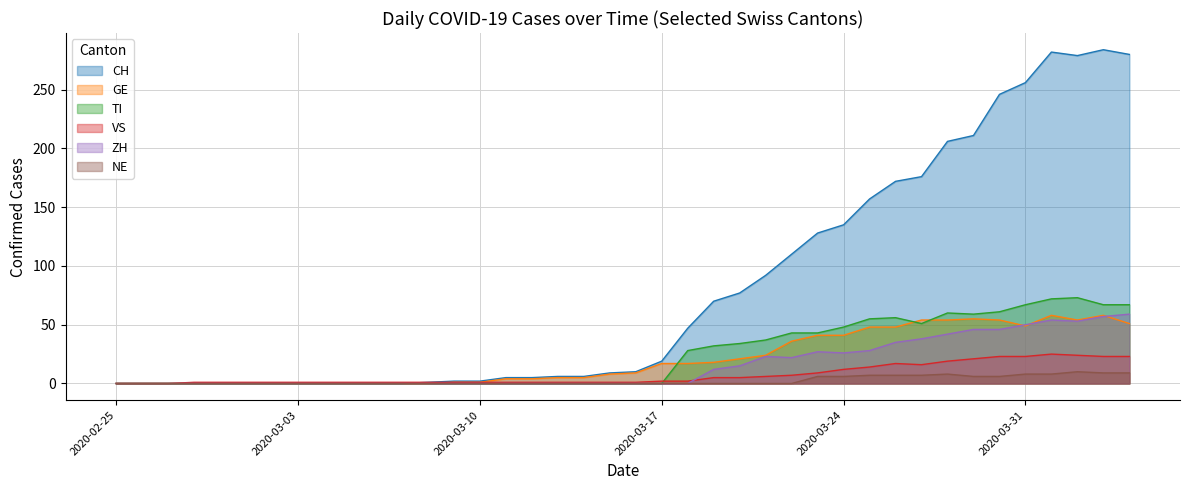

Is the value of CH at 2020-03-06 greater than the value of VS at 2020-04-02?

No